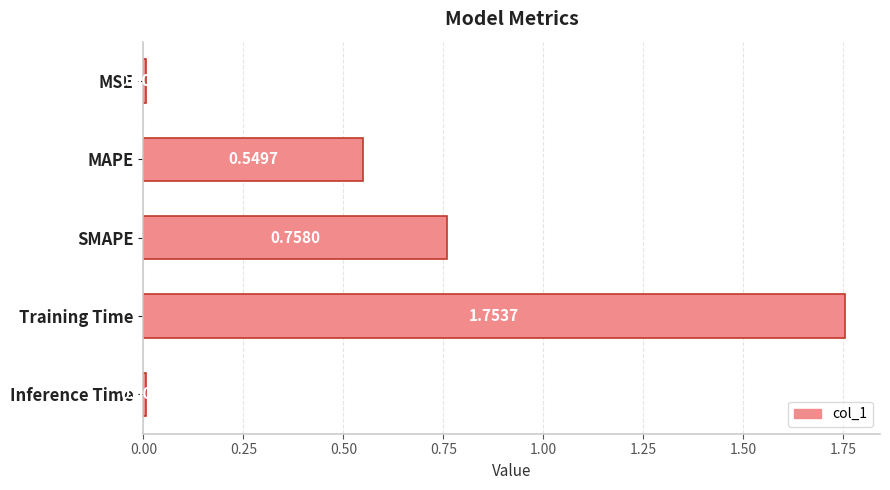

At which label is the value closest to 0?

MSE